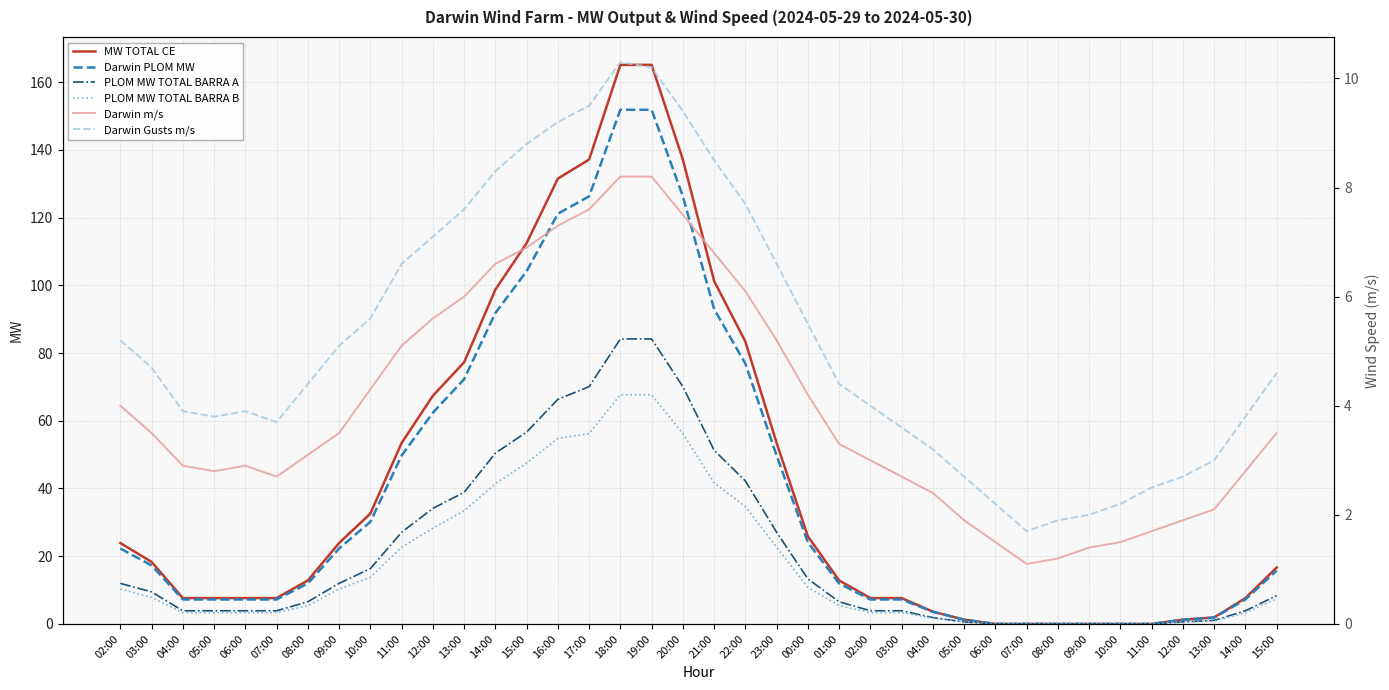

Does the chart display data point markers on the line(s)?

No